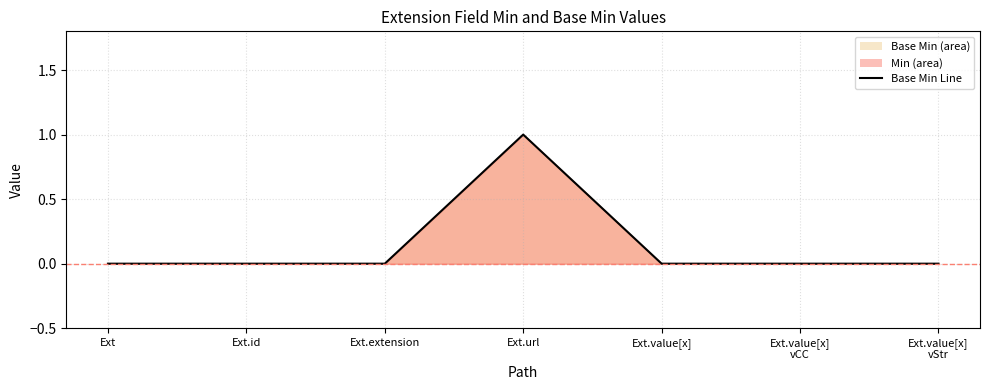

Reading left to right, what are all the values shown in this chart?

0	0	0	1	0	0	0